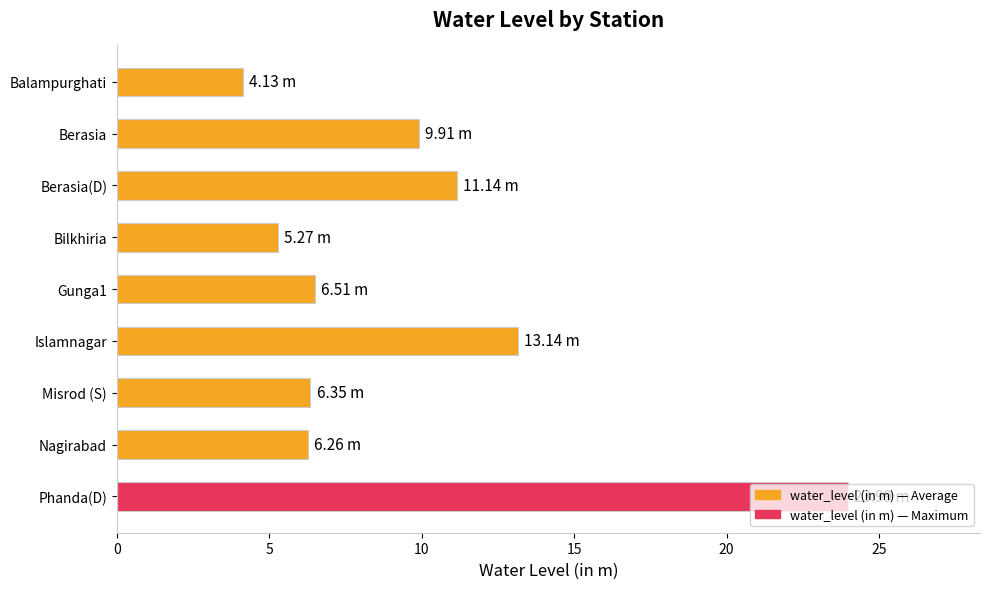

What is the change in value from Balampurghati to Berasia?

+5.8